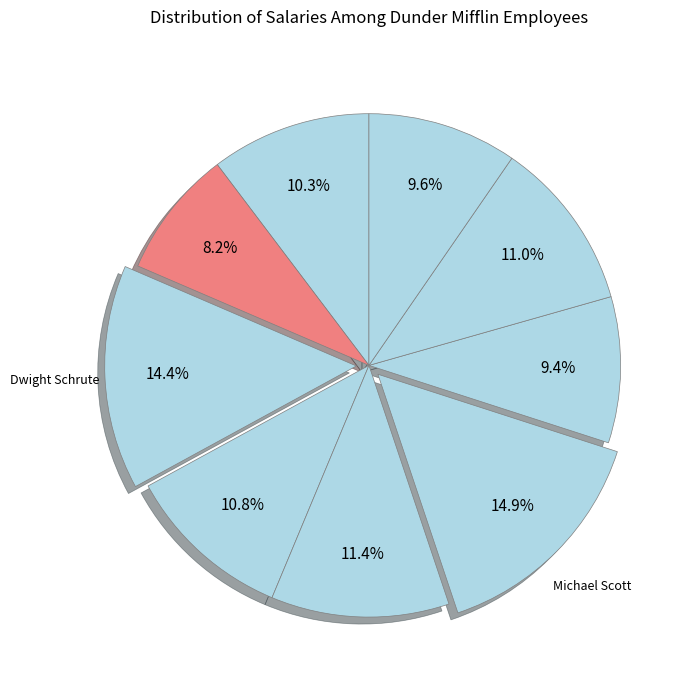

To the nearest percent, what is the average slice percentage?

11%